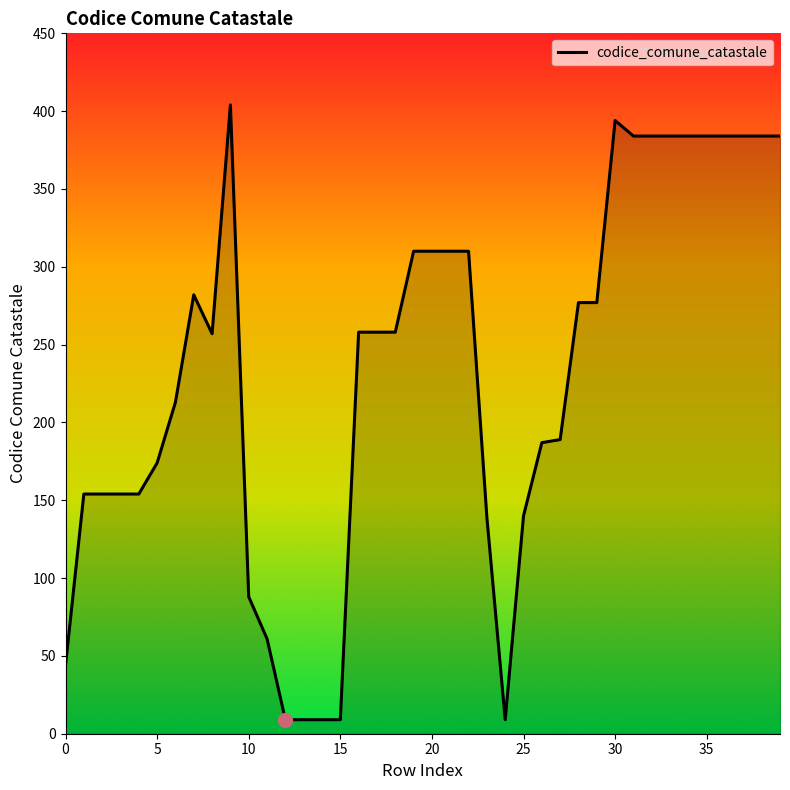

How many lines are shown in the chart?

1